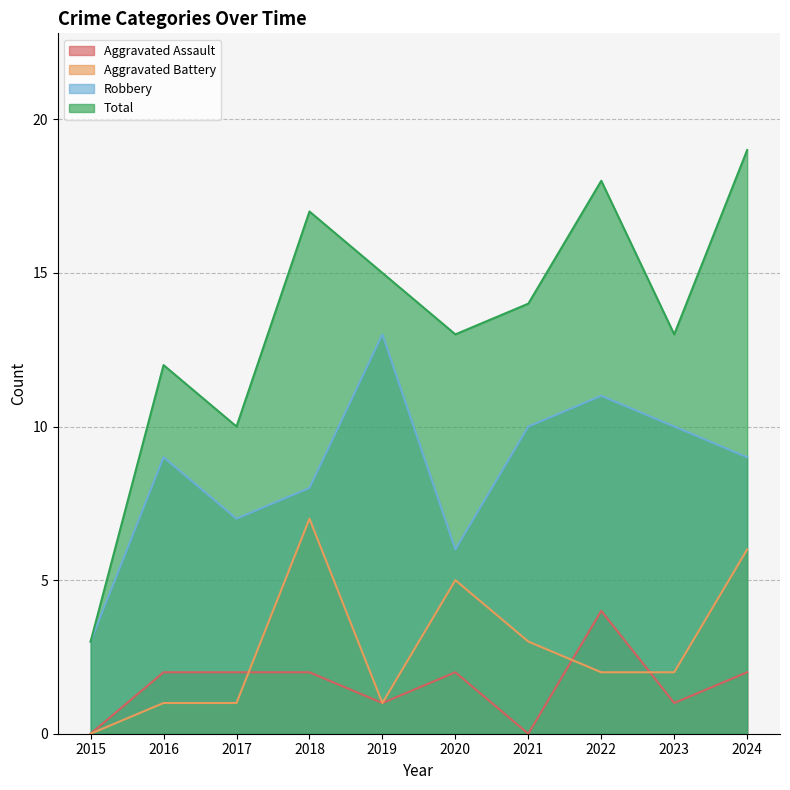

What are all the series names shown in the legend?

Aggravated Assault, Aggravated Battery, Robbery, Total